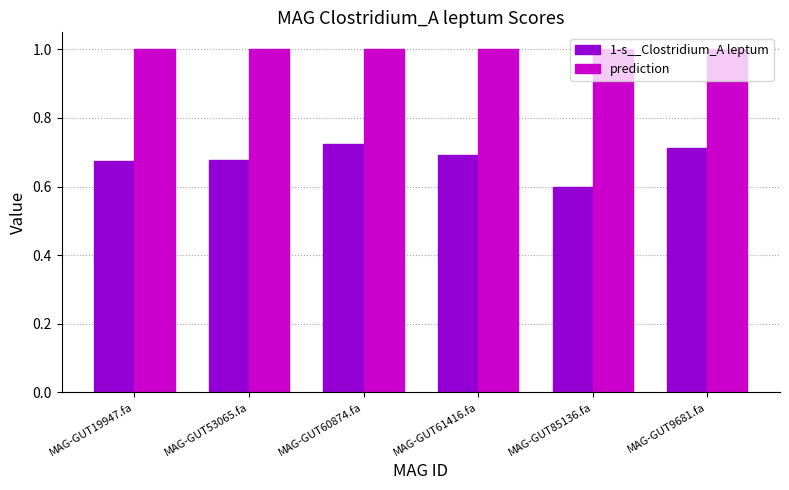

What is the sum of all 1-s__Clostridium_A leptum values?

4.1